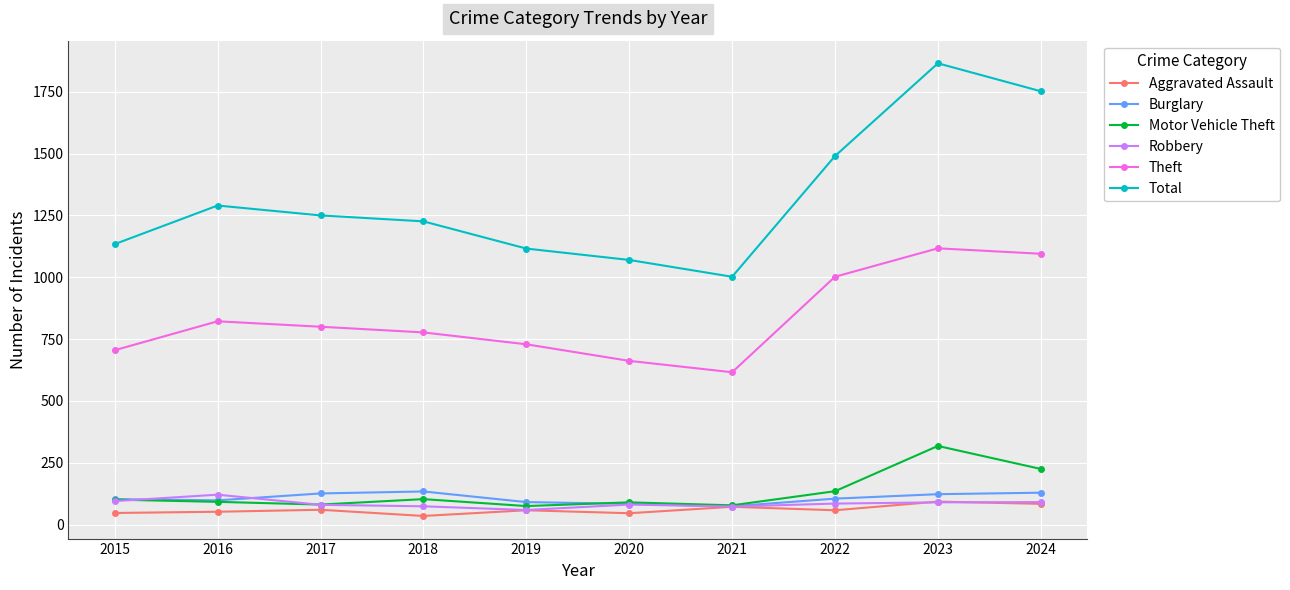

What is the spread (max minus min) of values at 2017?

1190